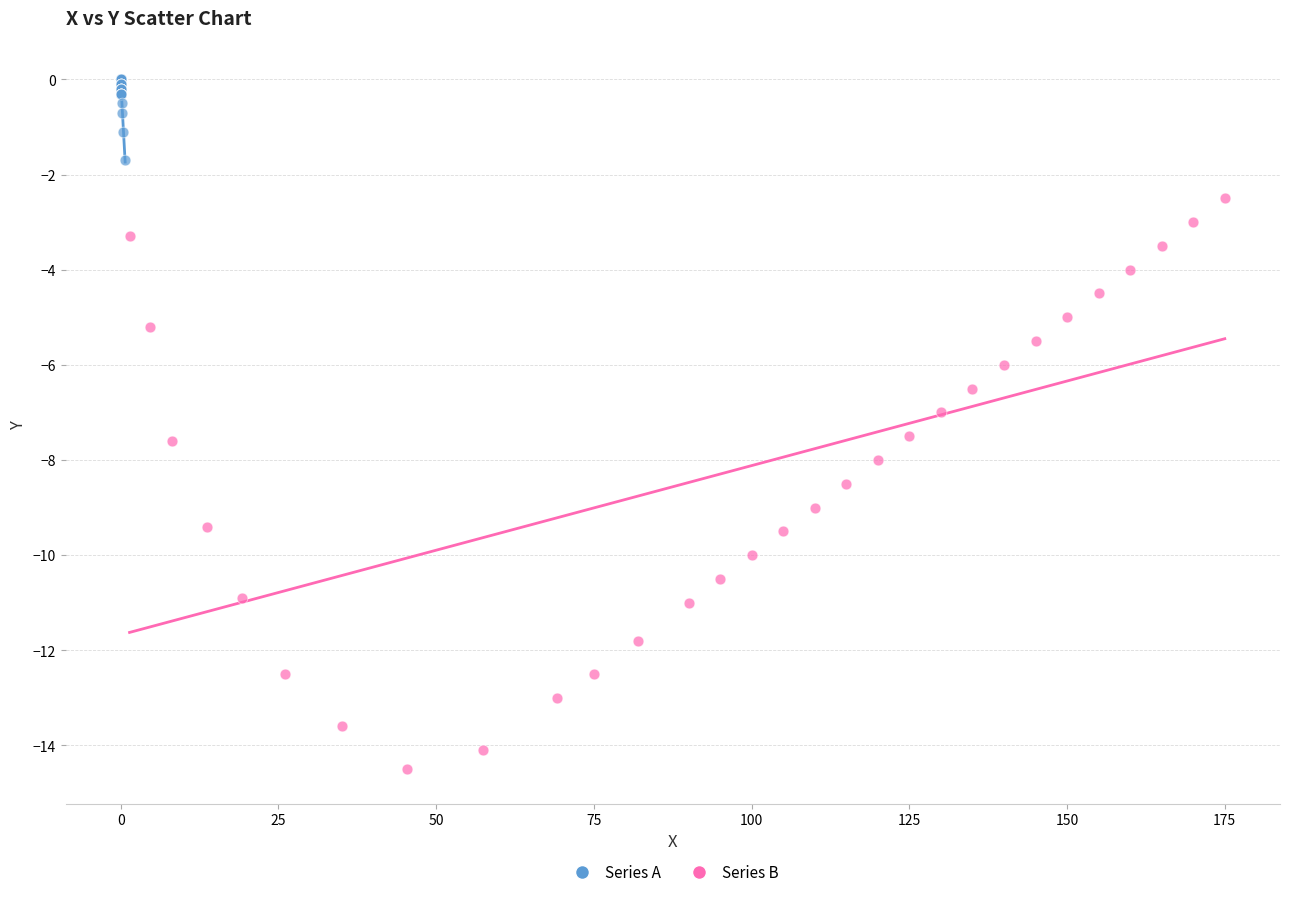

Which series contains the highest Y value?

Series A